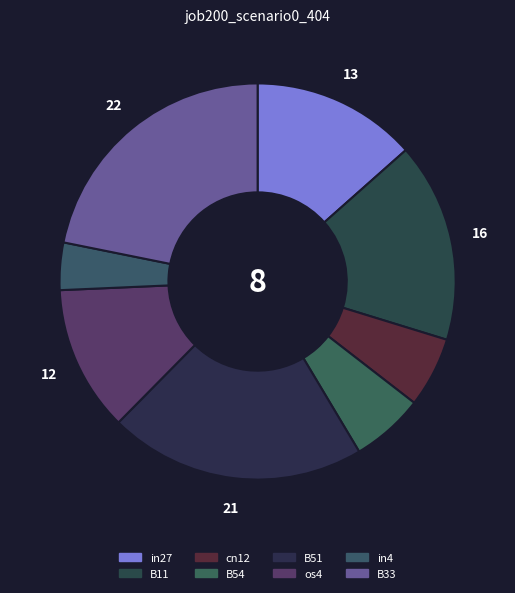

What portion of the pie excludes in27?

86.5%